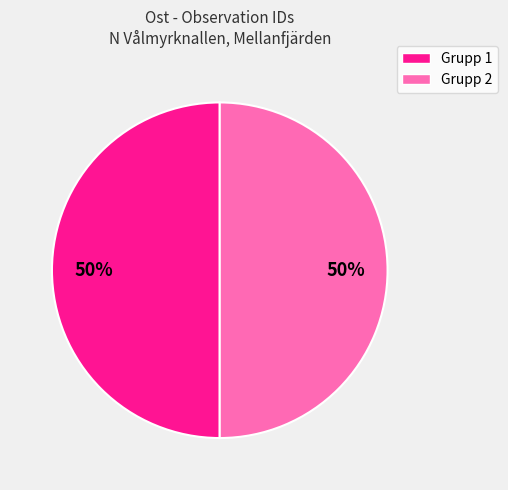

To the nearest percent, what is the average slice percentage?

50%